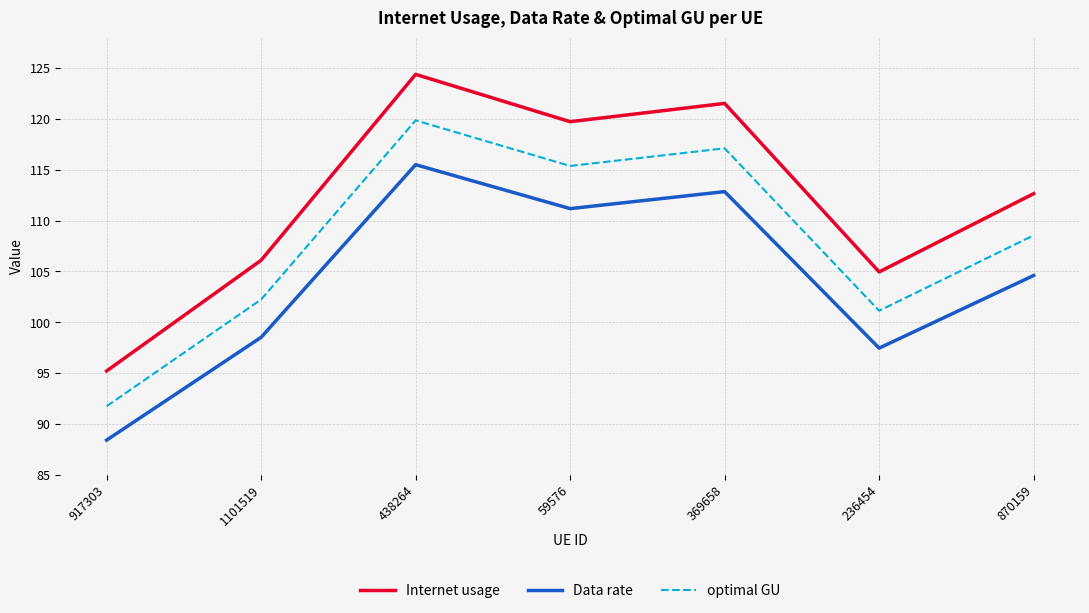

Where is the first local minimum for optimal GU?

59576